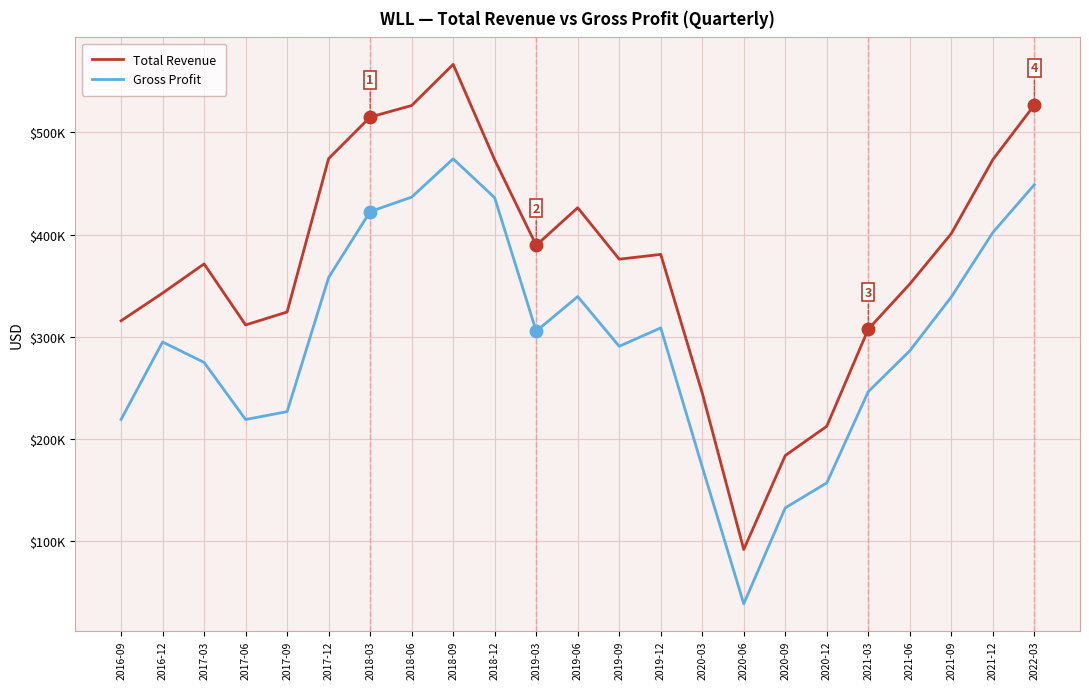

True or false: Gross Profit has a value of 436100 at 2018-12.

True